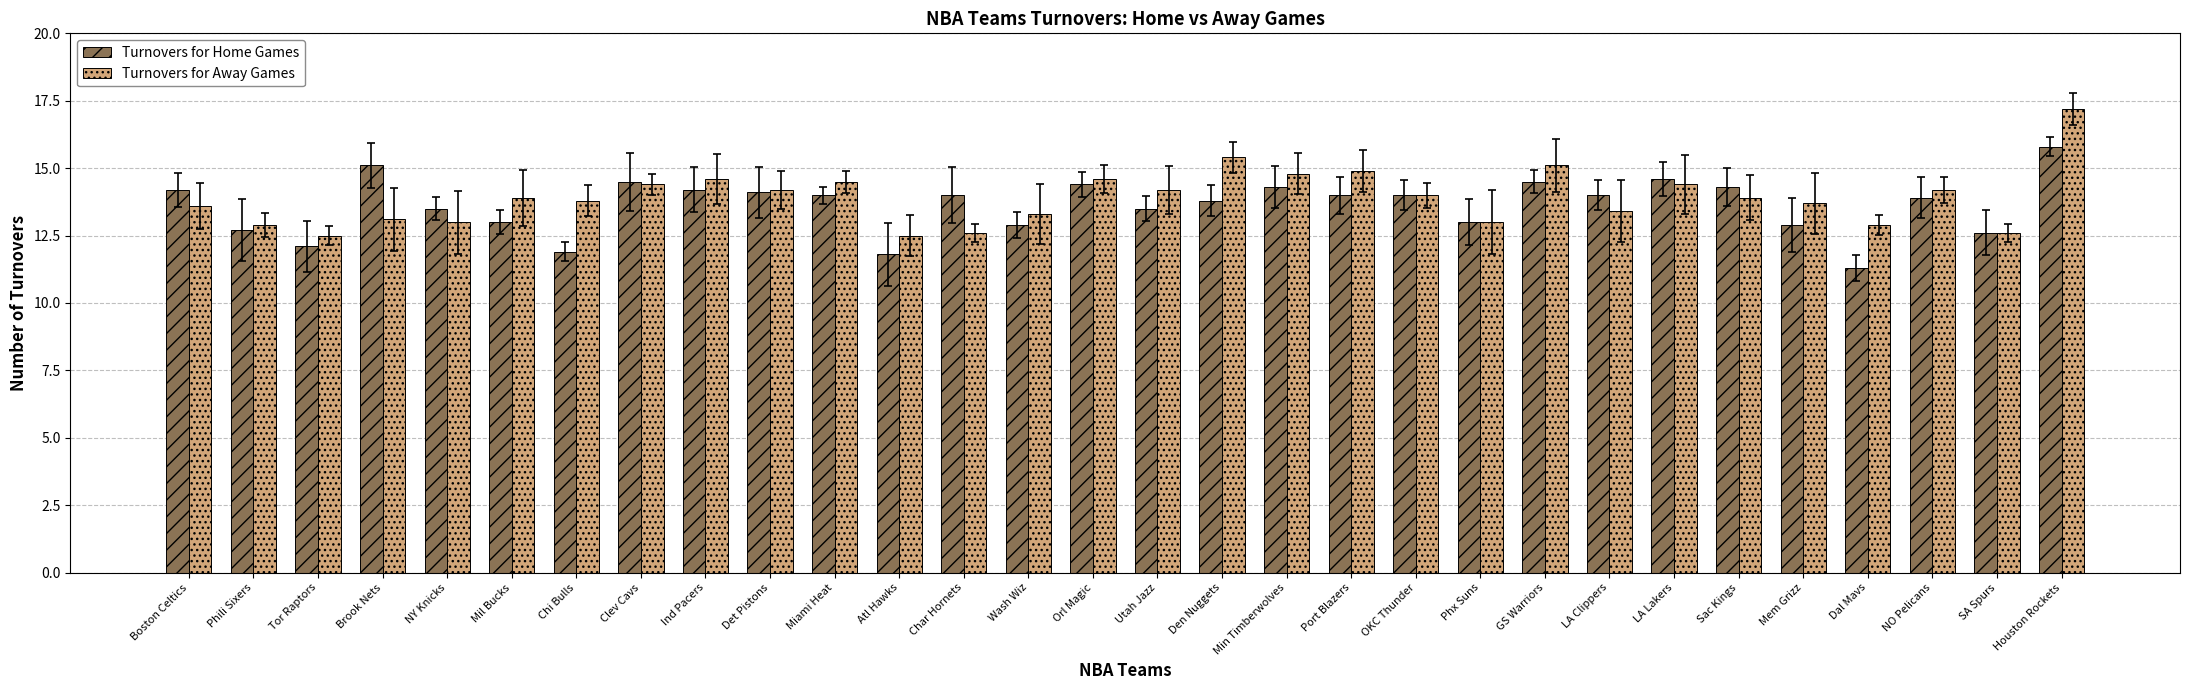

What position from the left is Mil Bucks?

6